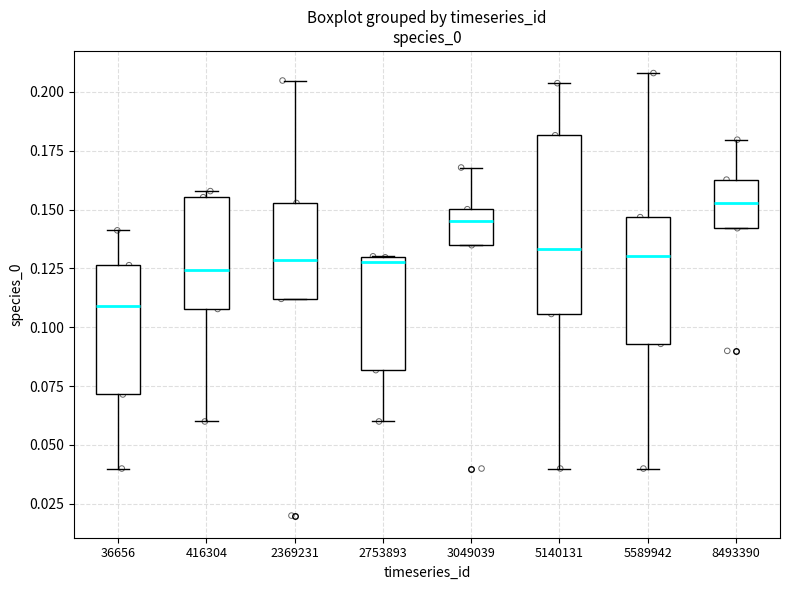

Which box has the lowest median line?

36656